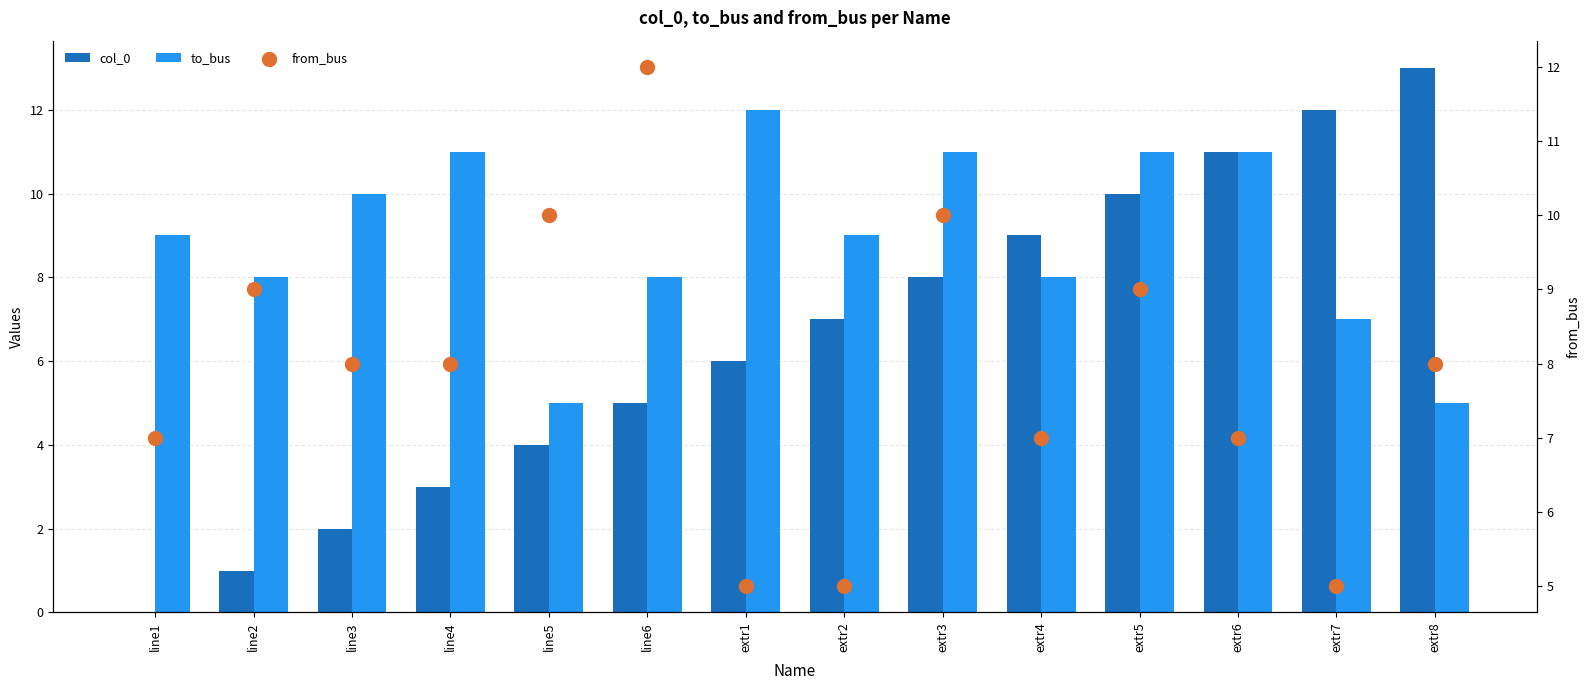

At how many categories does at least one series exceed 0?

14